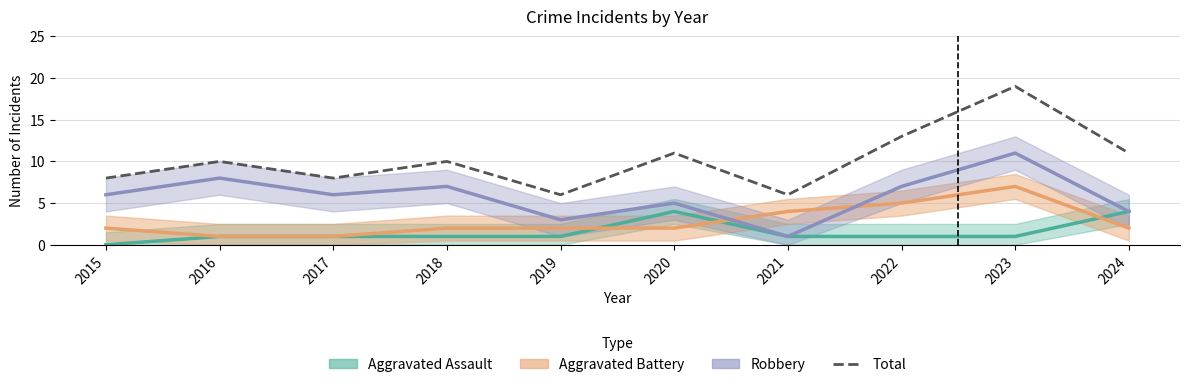

Read the value at 2020.

11